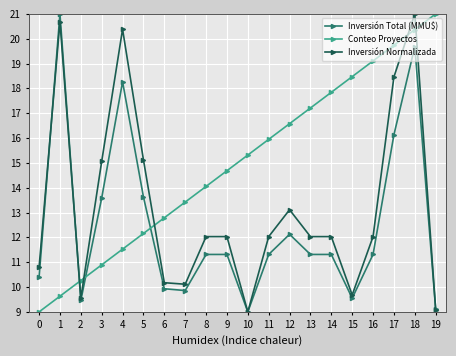

What is the value of the Conteo Proyectos point at the 4th from the left?

10.9